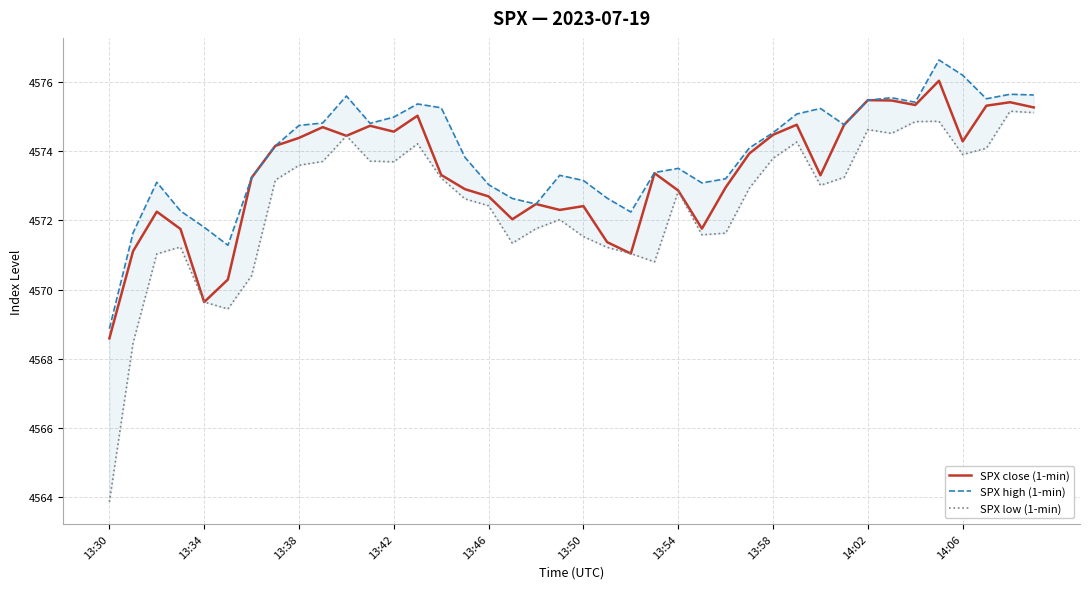

Is it true that SPX close (1-min) equals 4572.7 at 13:46?

True